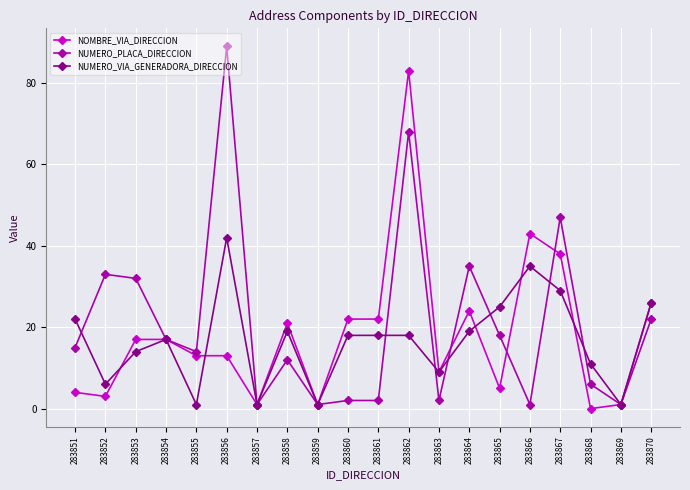

Where does the NUMERO_VIA_GENERADORA_DIRECCION series first go above 18?

283851